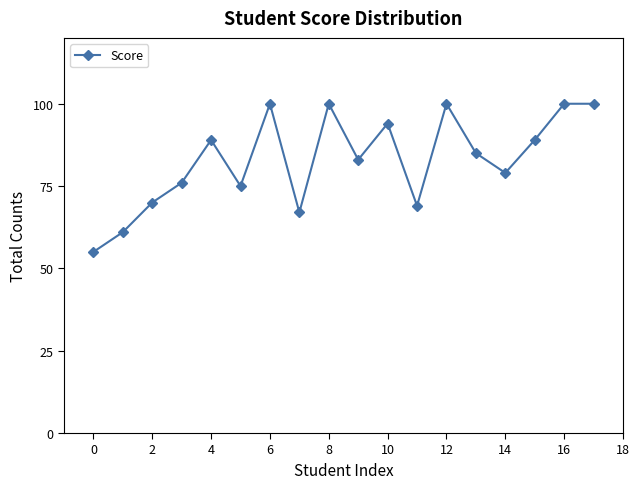

Reading left to right, extract all data points from this chart.

55	61	70	76	89	75	100	67	100	83	94	69	100	85	79	89	100	100